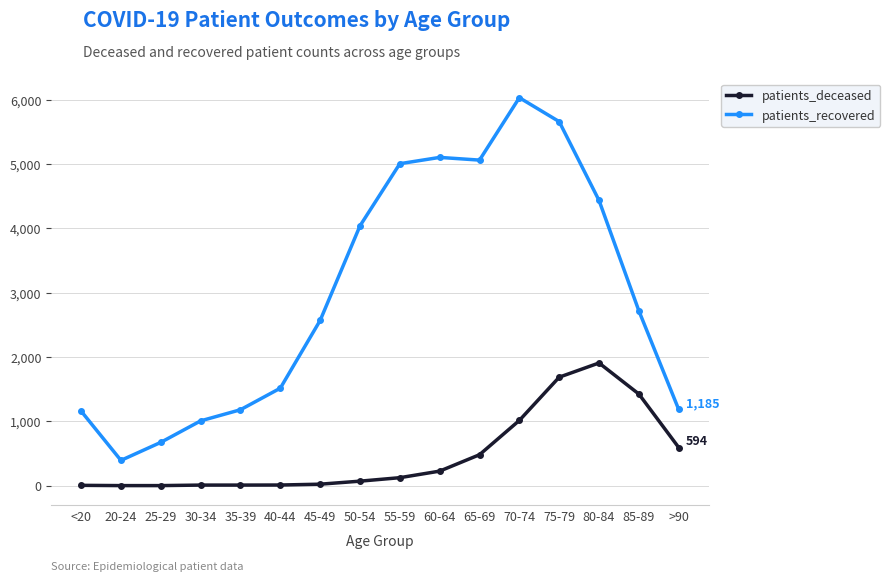

Does the chart display data point markers on the line(s)?

Yes